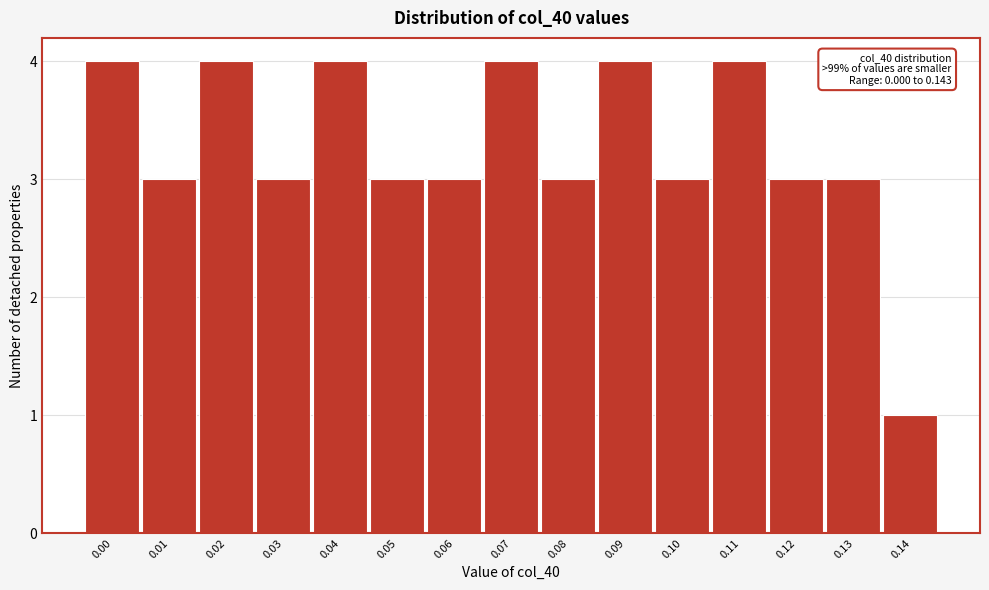

Reading right to left, what are all the values shown in this chart?

0.14=1	0.13=3	0.12=3	0.11=4	0.10=3	0.09=4	0.08=3	0.07=4	0.06=3	0.05=3	0.04=4	0.03=3	0.02=4	0.01=3	0.00=4